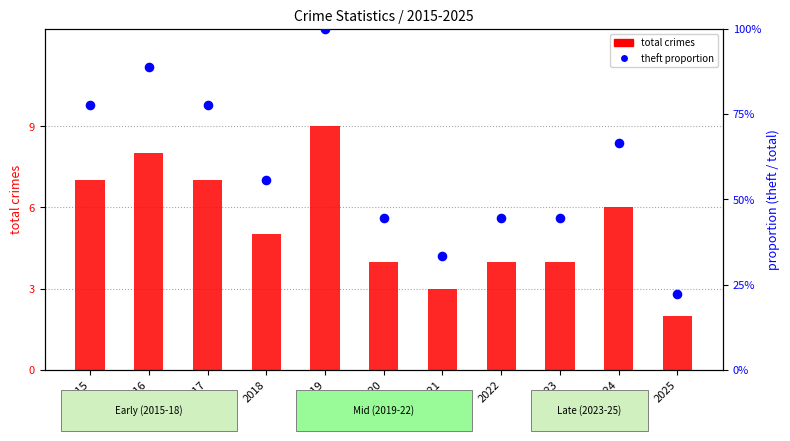

Is the value of total crimes at 2016 greater than the value of theft proportion at 2017?

Yes